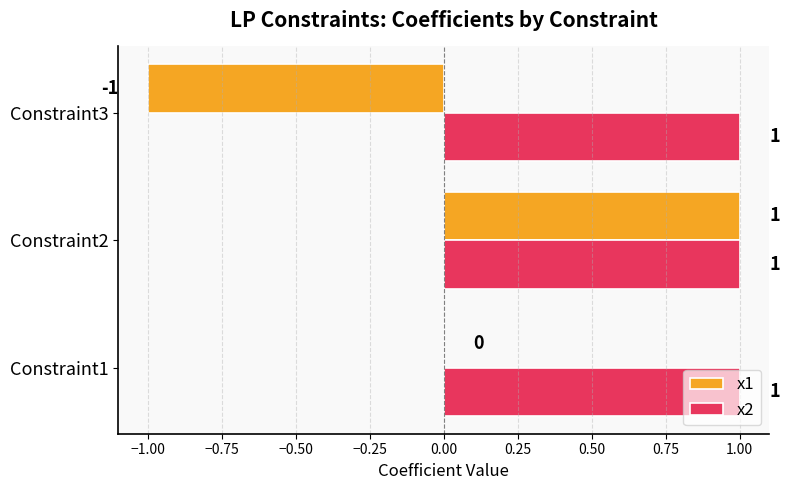

Between Constraint2 and Constraint3, which series saw the biggest shift?

x1